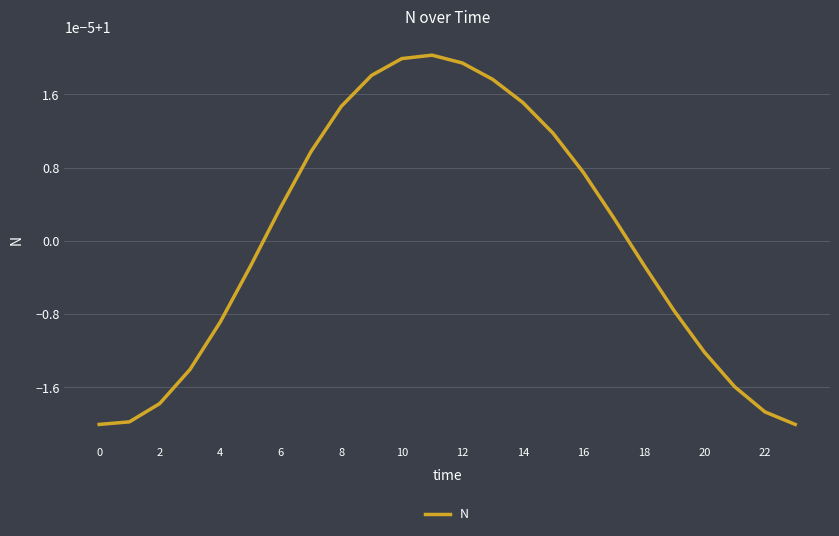

Does the chart have visible grid lines?

Yes